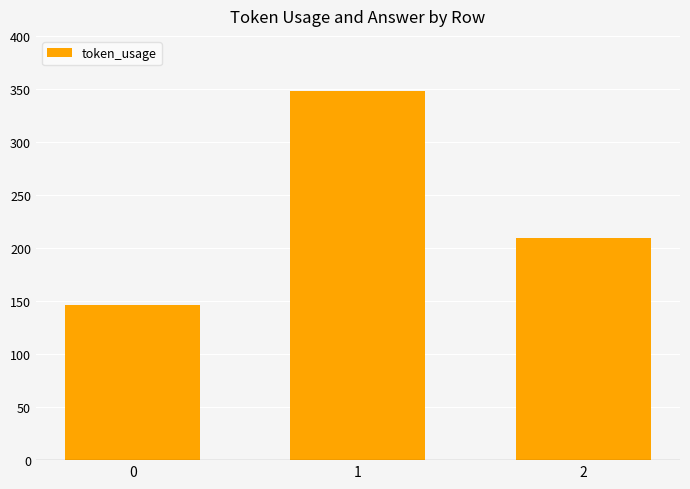

What is the value of the 2nd bar from the left?

348